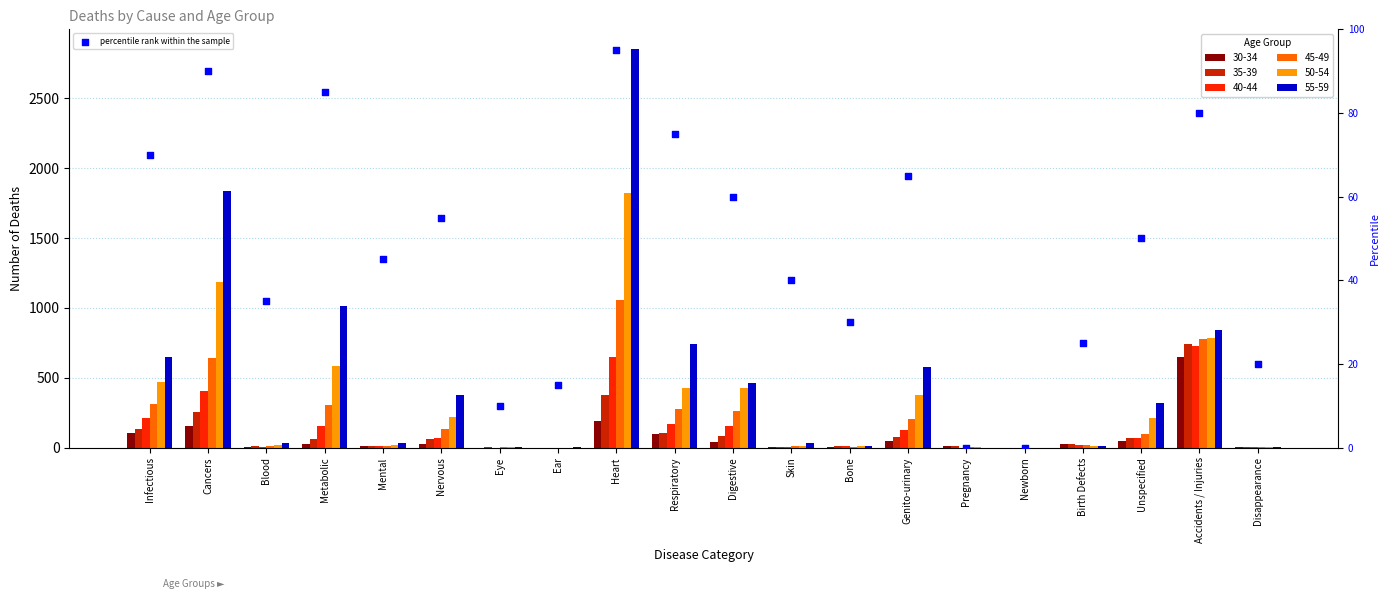

What is the ratio of the value at Skin to the value at Mental?

0.9